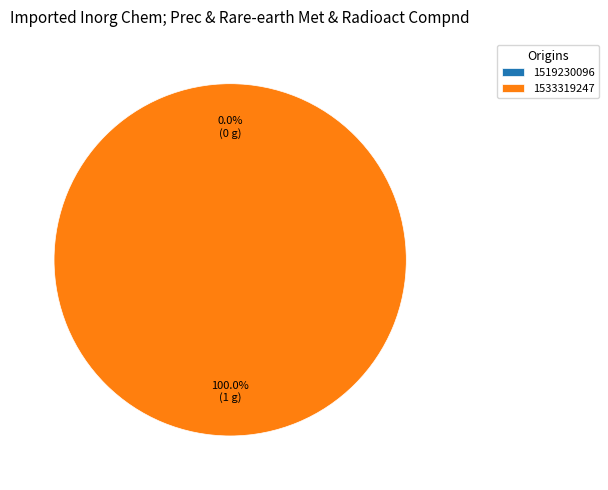

Does 1533319247 account for over 50% of the chart?

Yes